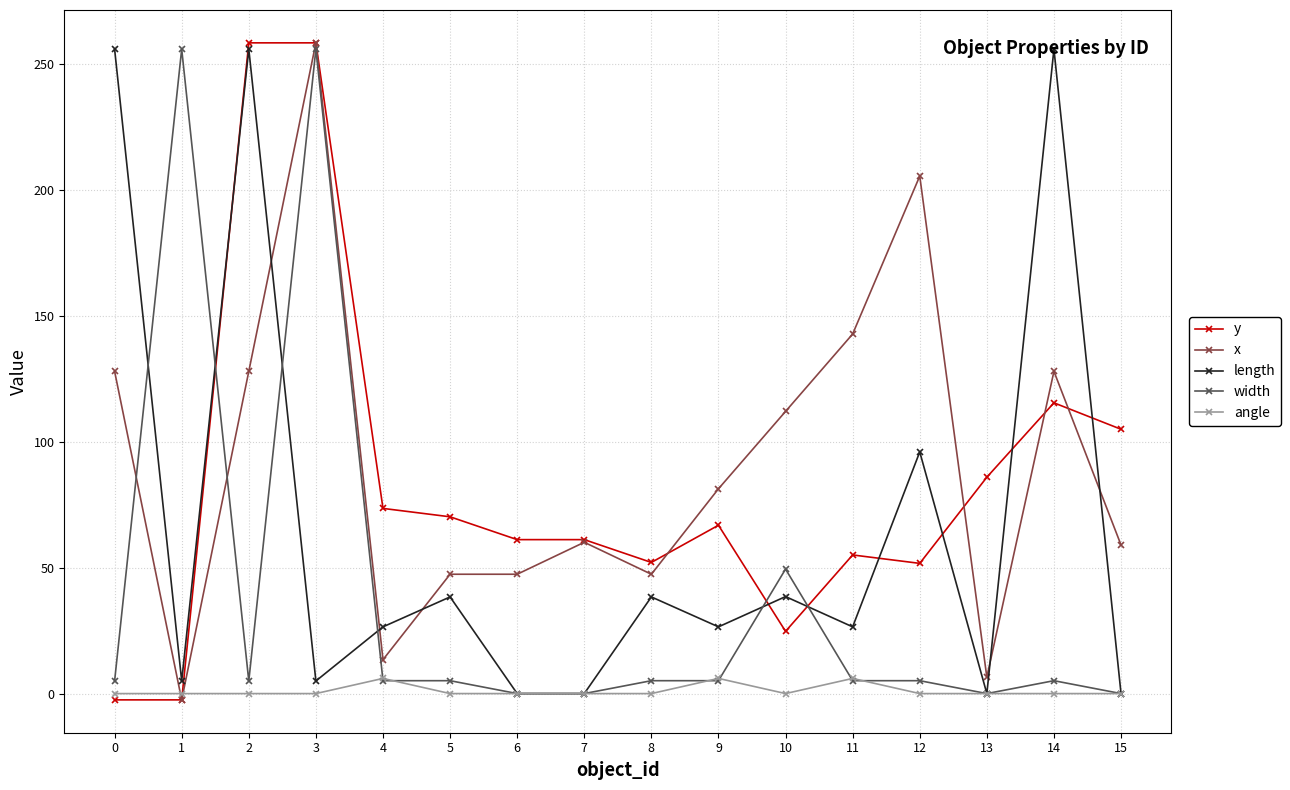

What is the spread (max minus min) of values at 6?

61.2